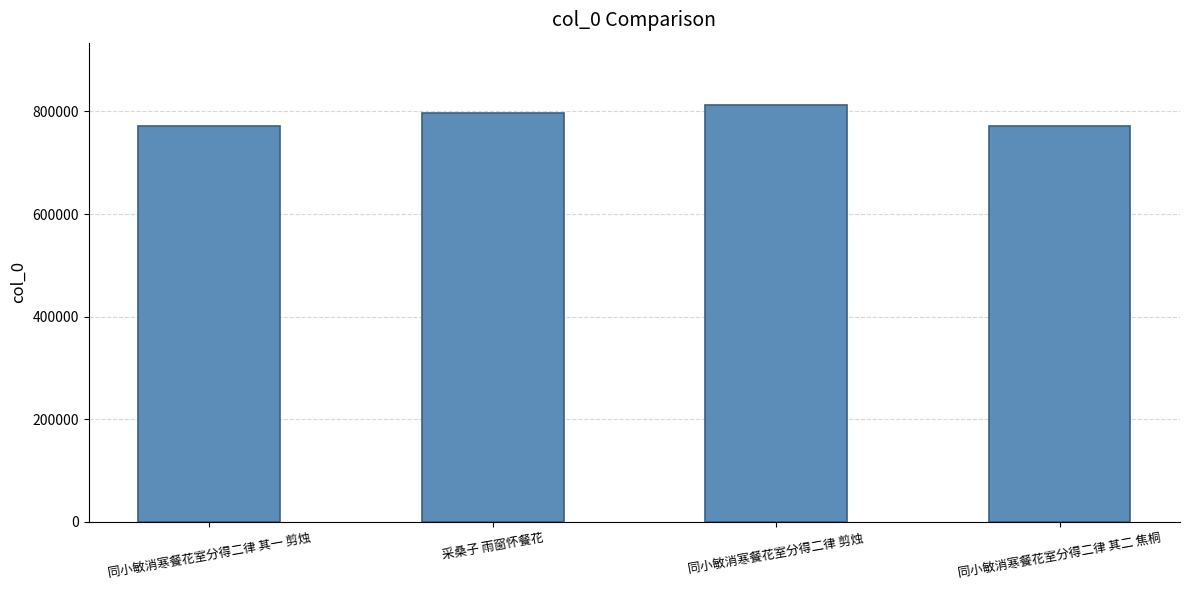

What is the approximate value at 同小敏消寒餐花室分得二律 其二 焦桐, to the nearest 10?

771600